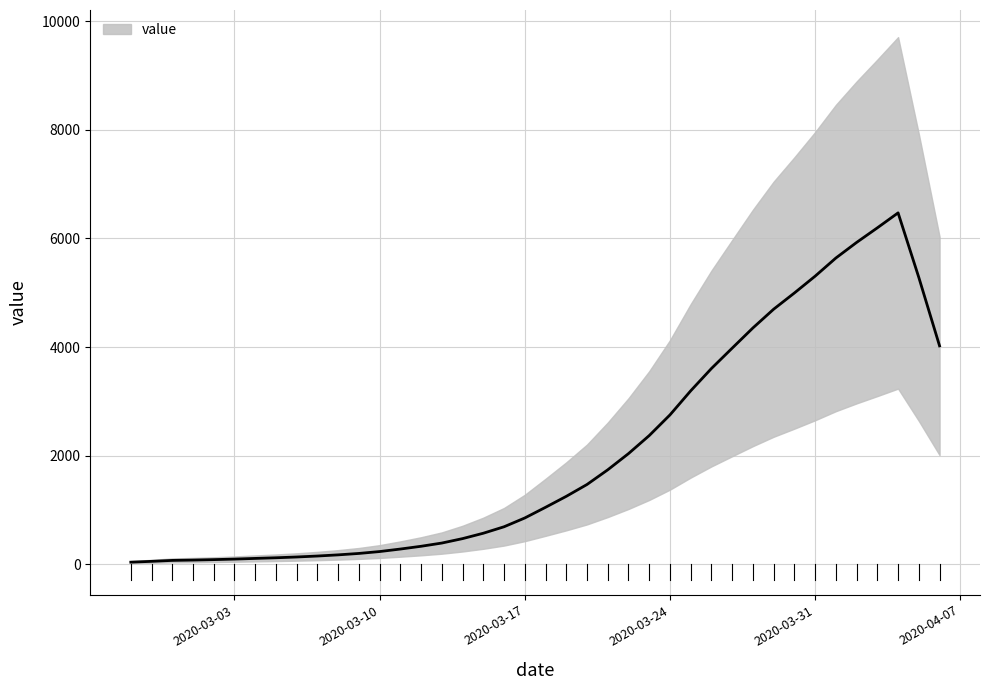

How many series are shown in this chart?

1